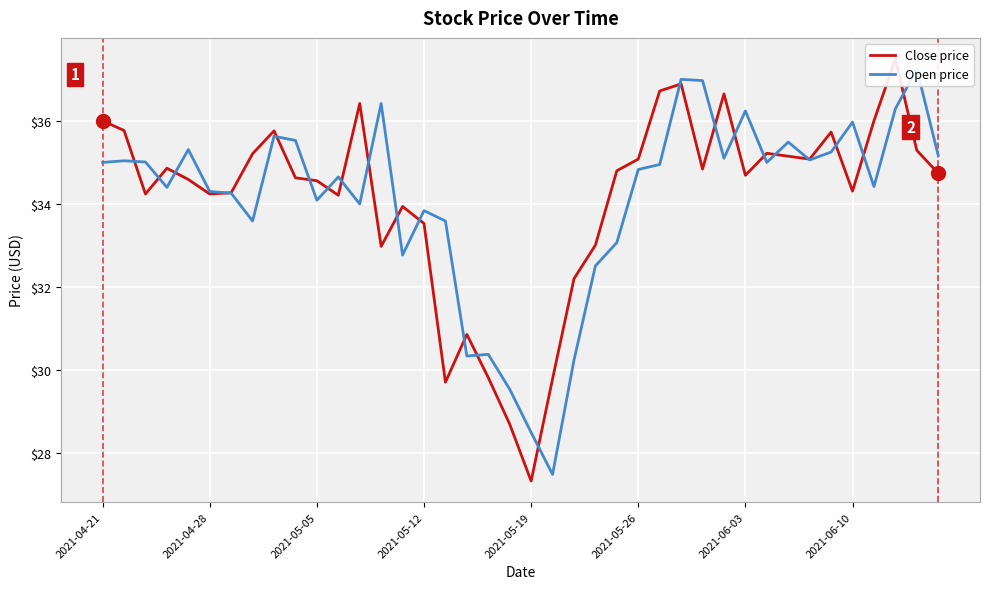

What is the difference between the second highest and minimum values in the Close price series?

9.6